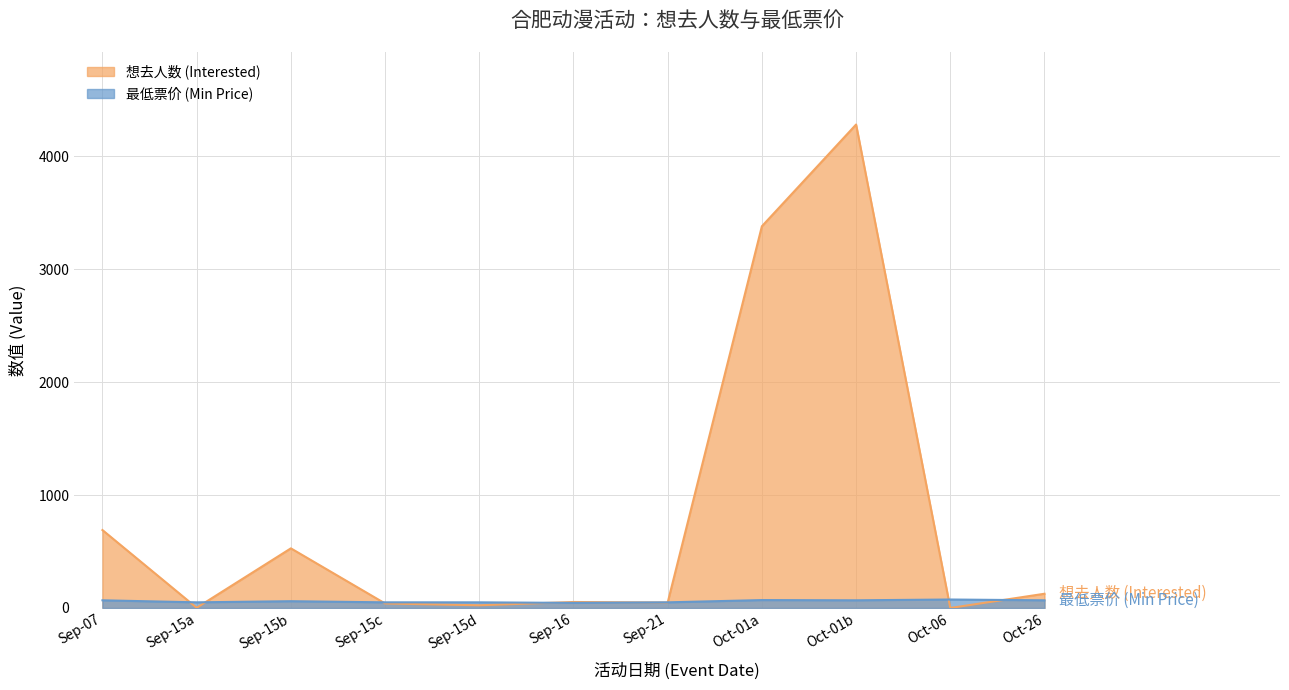

Which series ends up on top after the final intersection of 想去人数 (Interested) and 最低票价 (Min Price)?

想去人数 (Interested)